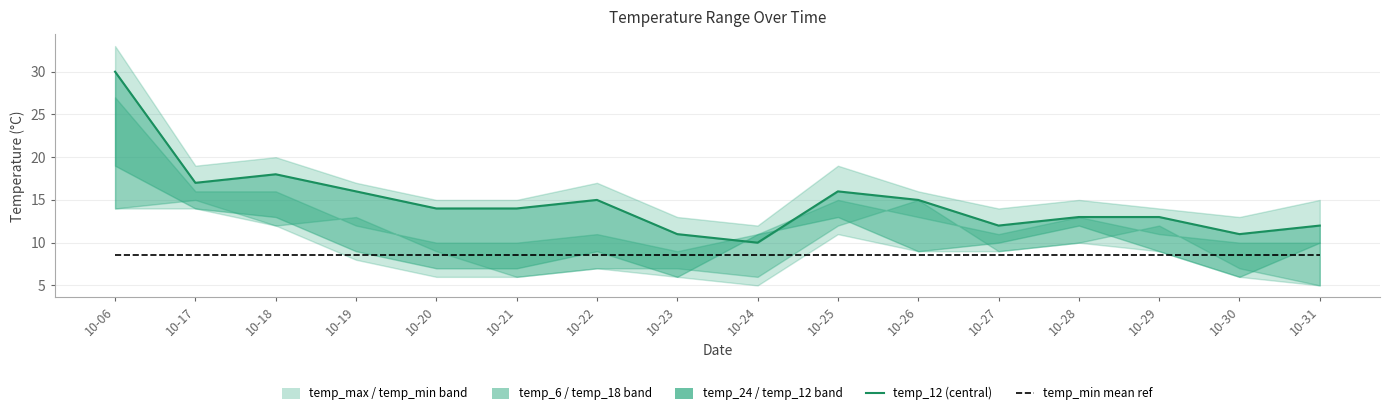

What is the sum of the temp_24 values at 10-20 and 10-19?

17.1